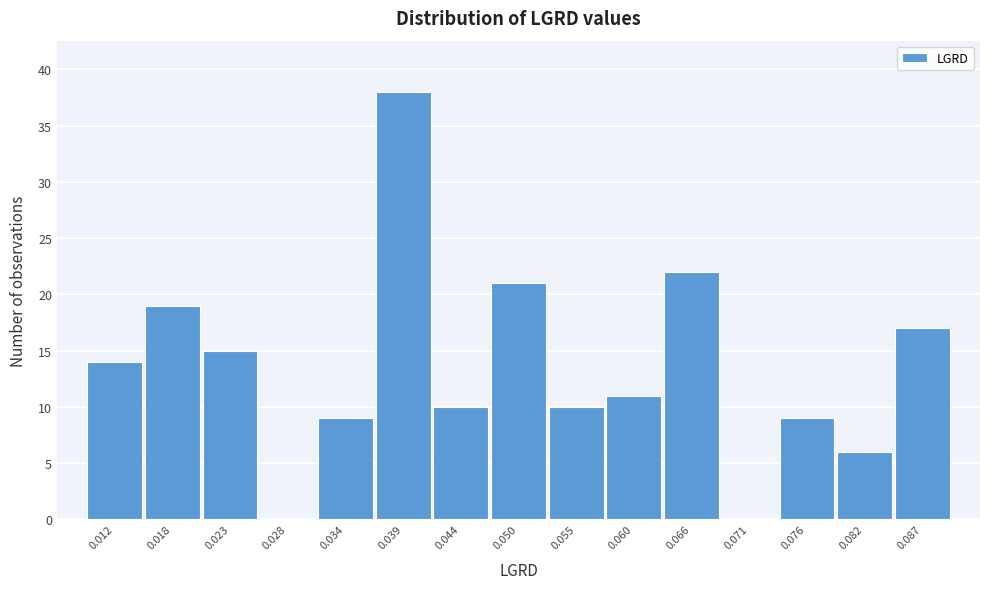

Reading left to right, extract all data points from this chart.

0.012=14	0.018=19	0.023=15	0.028=0	0.034=9	0.039=38	0.044=10	0.050=21	0.055=10	0.060=11	0.066=22	0.071=0	0.076=9	0.082=6	0.087=17